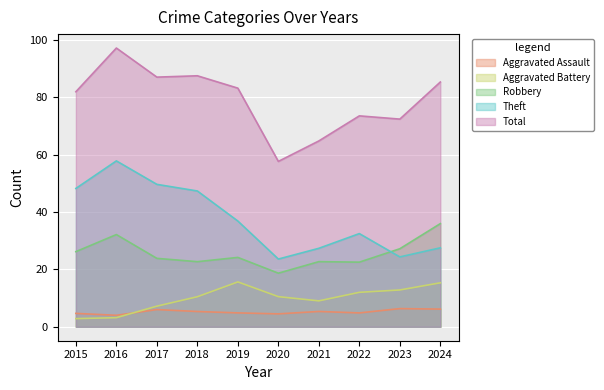

What is the value of the Aggravated Assault point at the 10th from the left?

6